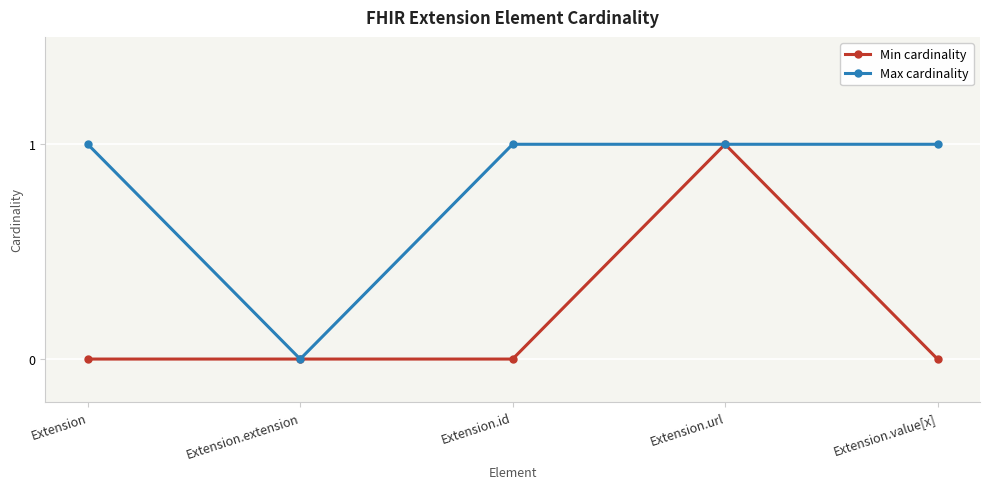

What is the label of the 4th point from the right?

Extension.extension